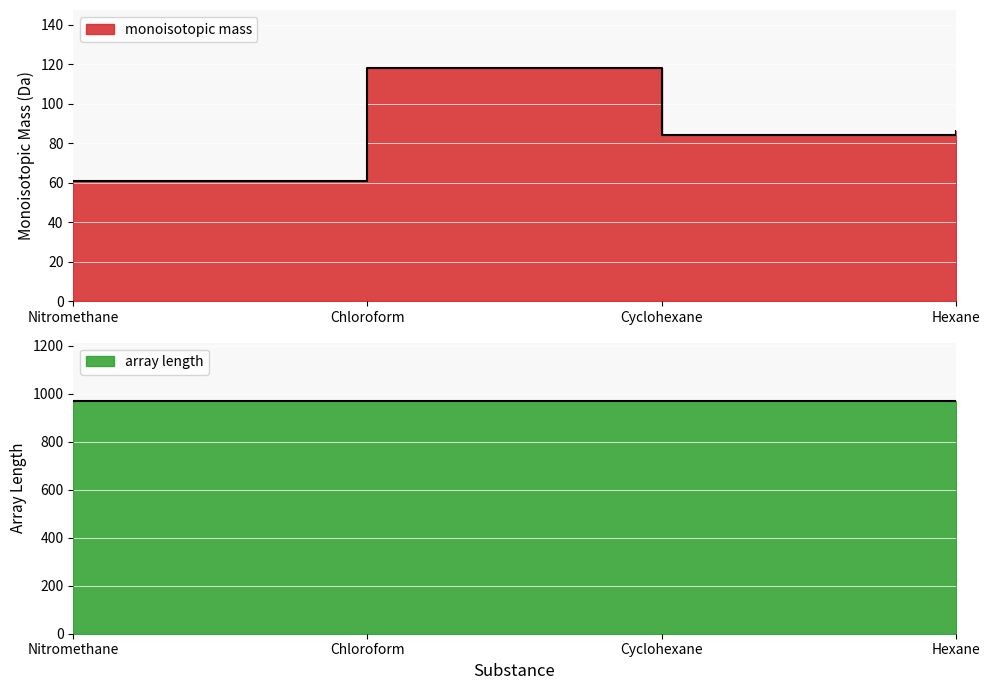

What is the average value?

87.3